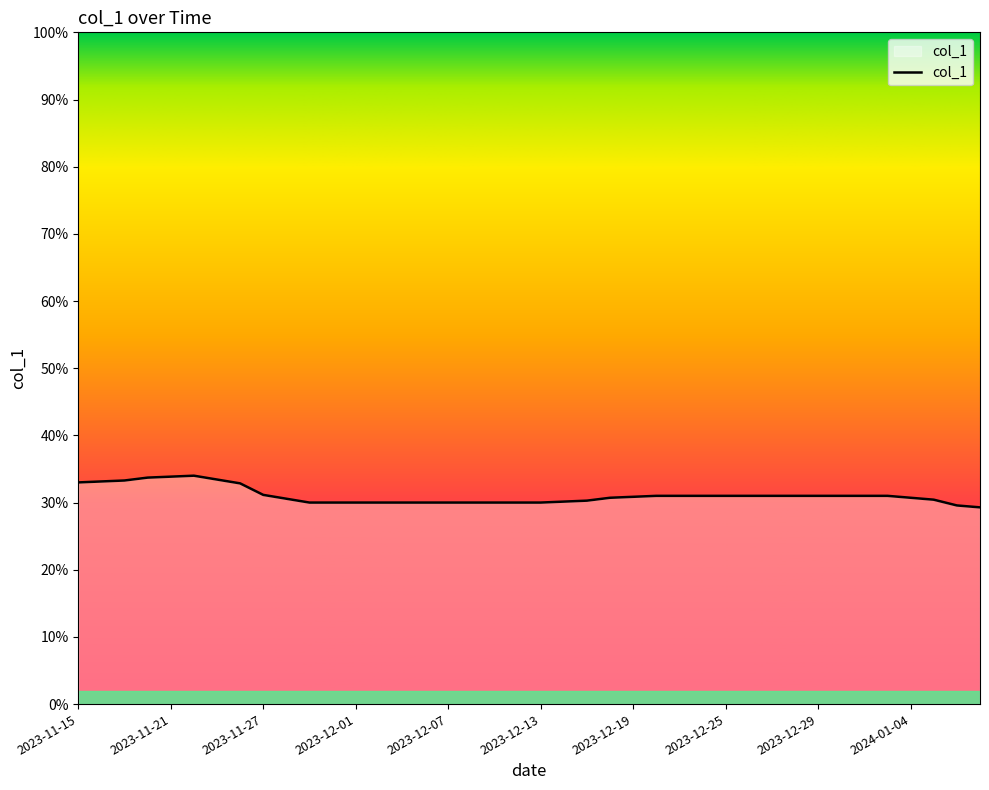

What is the minimum value shown in the chart?

0.3